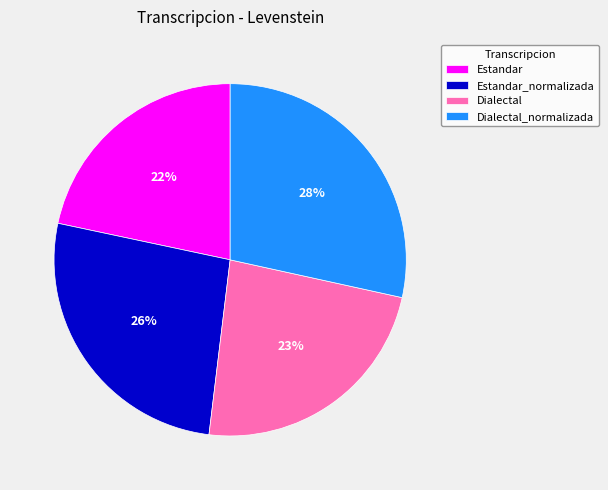

Is it true that Dialectal is 23% of the pie?

True